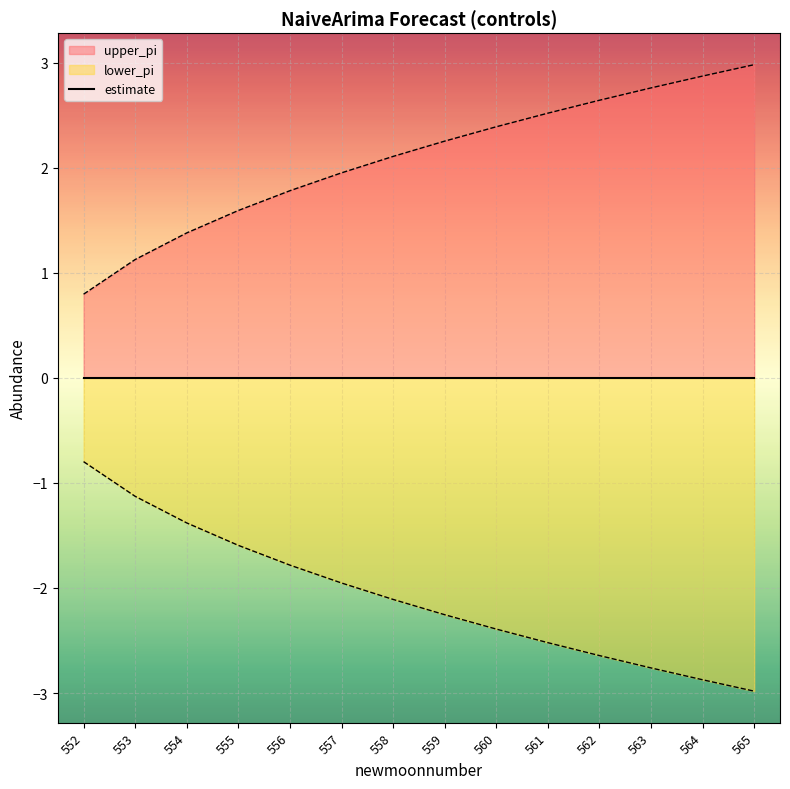

True or false: upper_pi and lower_pi cross at least once.

False